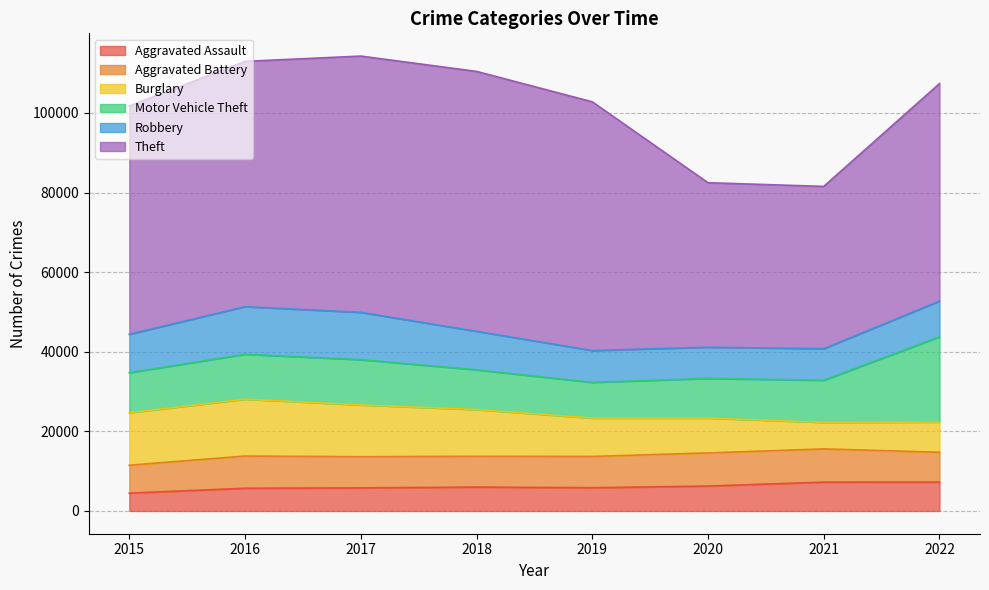

In Aggravated Assault, how many points are lower than both neighbors (excluding endpoints)?

1